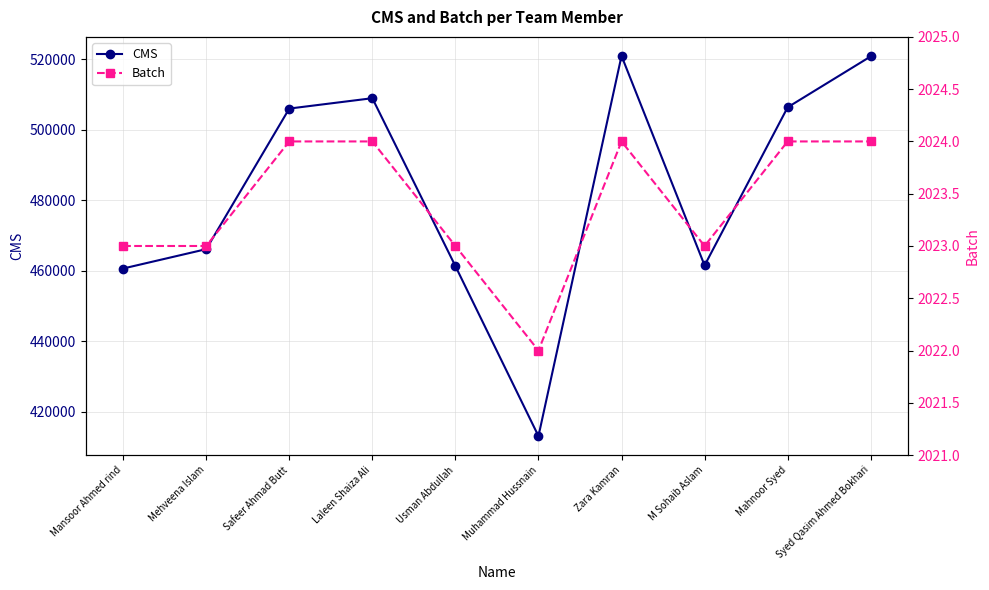

Reading left to right, list all the values displayed in this chart.

CMS: Mansoor Ahmed rind=460643	Mehveena Islam=466130	Safeer Ahmad Butt=505983	Laleen Shaiza Ali=508923	Usman Abdullah=461324	Muhammad Hussnain=413140	Zara Kamran=520916	M Sohaib Aslam=461517	Mahnoor Syed=506345	Syed Qasim Ahmed Bokhari=520775
Batch: Mansoor Ahmed rind=2023	Mehveena Islam=2023	Safeer Ahmad Butt=2024	Laleen Shaiza Ali=2024	Usman Abdullah=2023	Muhammad Hussnain=2022	Zara Kamran=2024	M Sohaib Aslam=2023	Mahnoor Syed=2024	Syed Qasim Ahmed Bokhari=2024